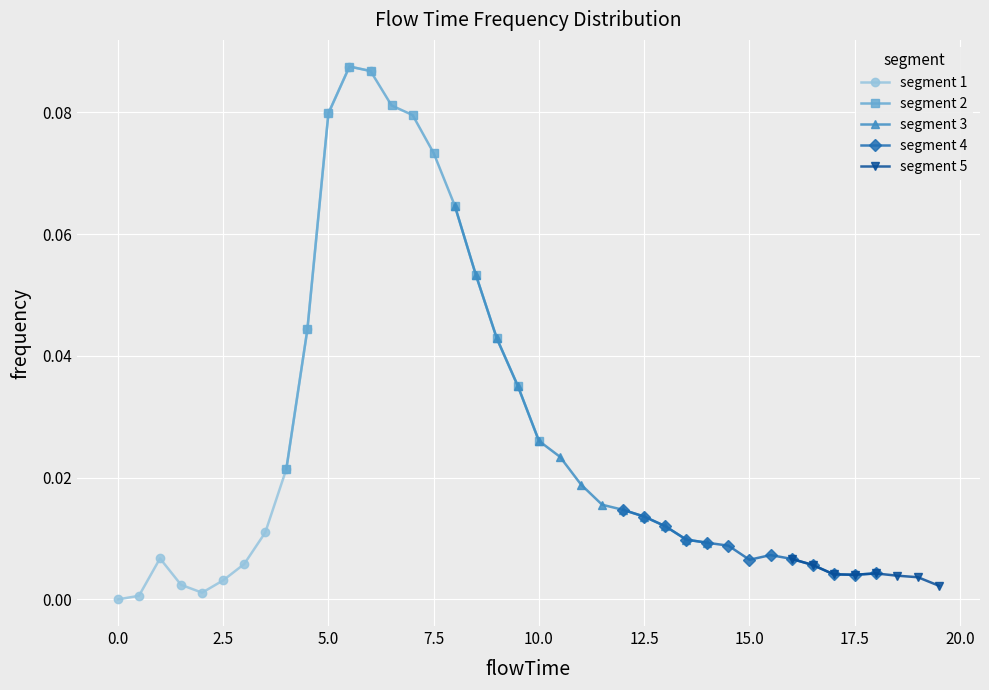

The chart shows a value of 0.0 at 11.5. True or false?

True